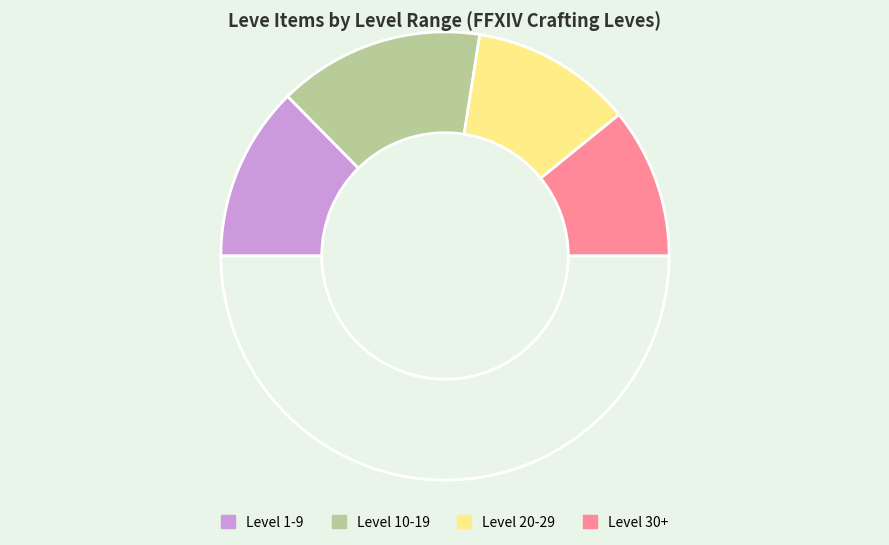

How many slices are in this pie chart?

5